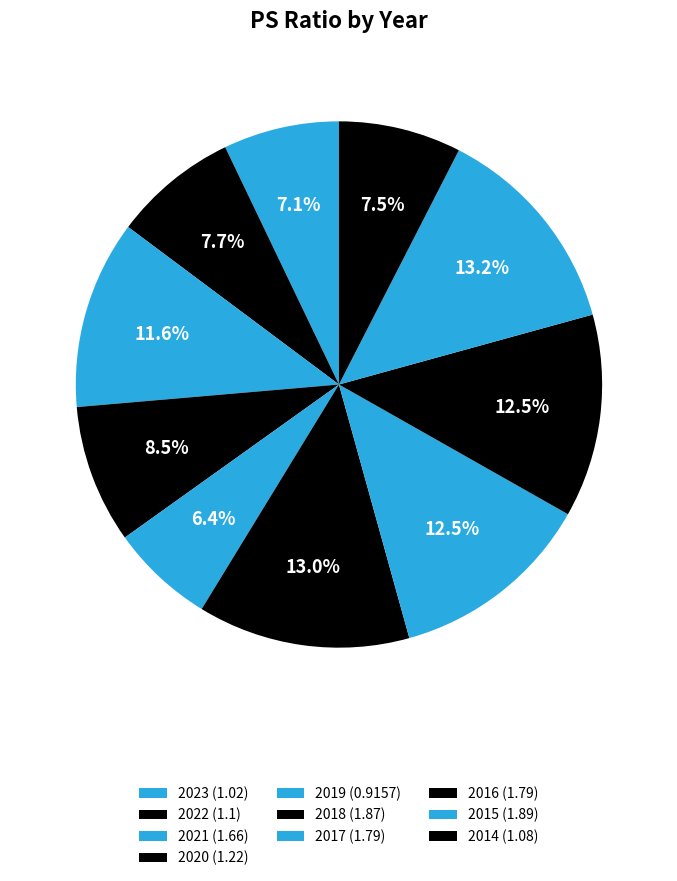

To the nearest percent, what is the difference between the largest and smallest slice percentages?

7%